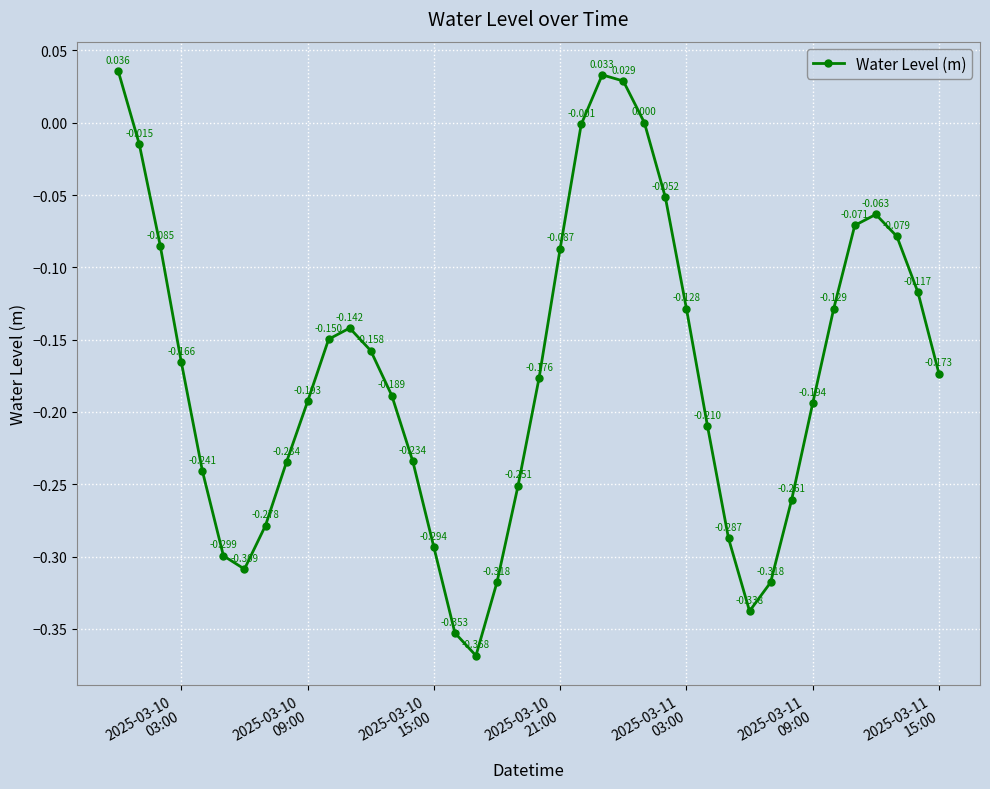

True or false: there are more than 0 points higher than both neighbors.

True